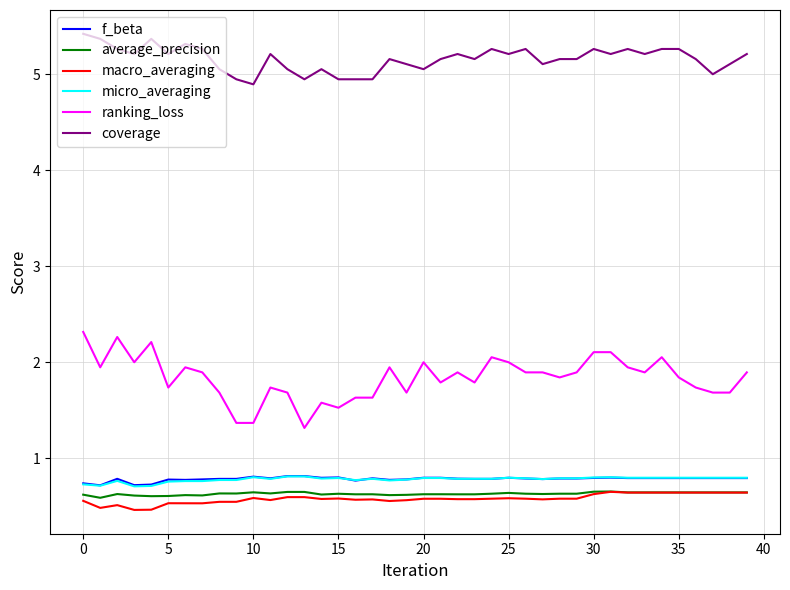

True or false: average_precision and micro_averaging intersect in this chart.

False